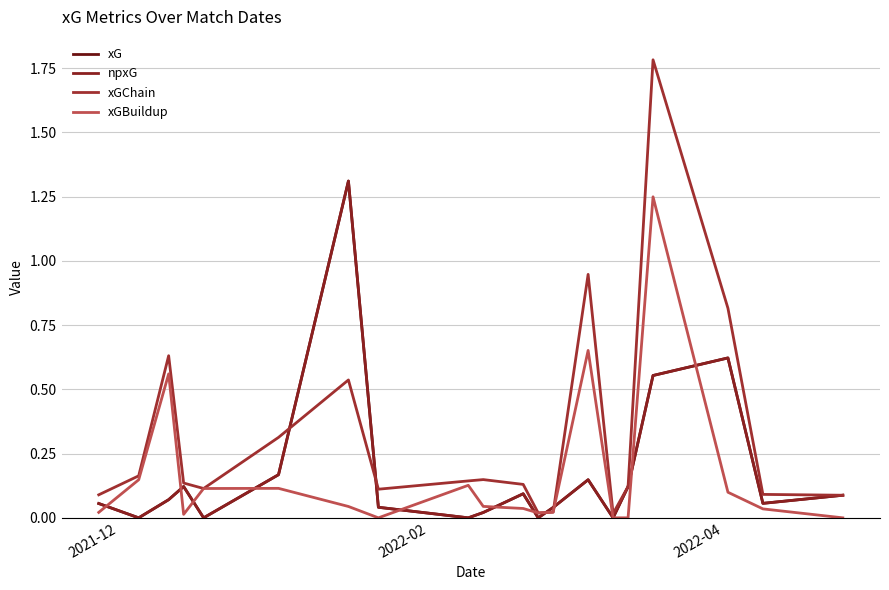

How many lines are shown in the chart?

4